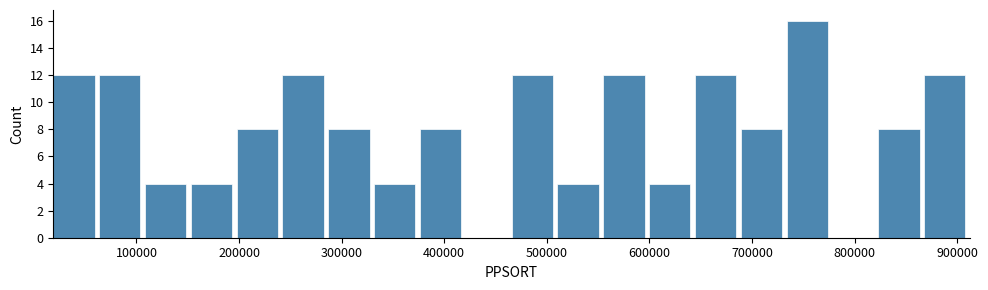

Reading left to right, list every bar in this chart as the range it spans on the x-axis followed by its height. Neither the bar edges nor the heights are printed on the chart, so give them approximately, as read against the axes.

20000 to 60000: 12
60000 to 110000: 12
110000 to 150000: 4
150000 to 200000: 4
200000 to 240000: 8
240000 to 290000: 12
290000 to 330000: 8
330000 to 380000: 4
380000 to 420000: 8
420000 to 470000: 0
470000 to 510000: 12
510000 to 560000: 4
560000 to 600000: 12
600000 to 640000: 4
640000 to 690000: 12
690000 to 730000: 8
730000 to 780000: 16
780000 to 820000: 0
820000 to 870000: 8
870000 to 910000: 12